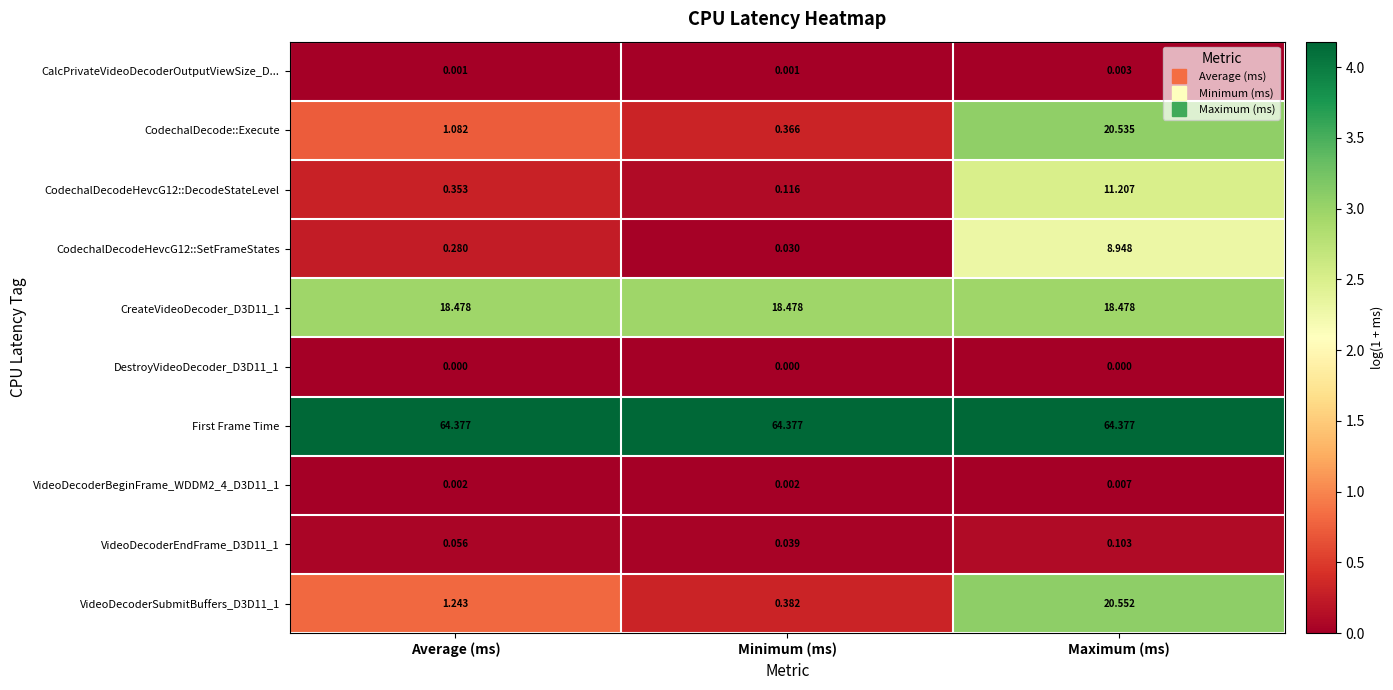

At which label does CodechalDecode::Execute reach its minimum?

Minimum (ms)